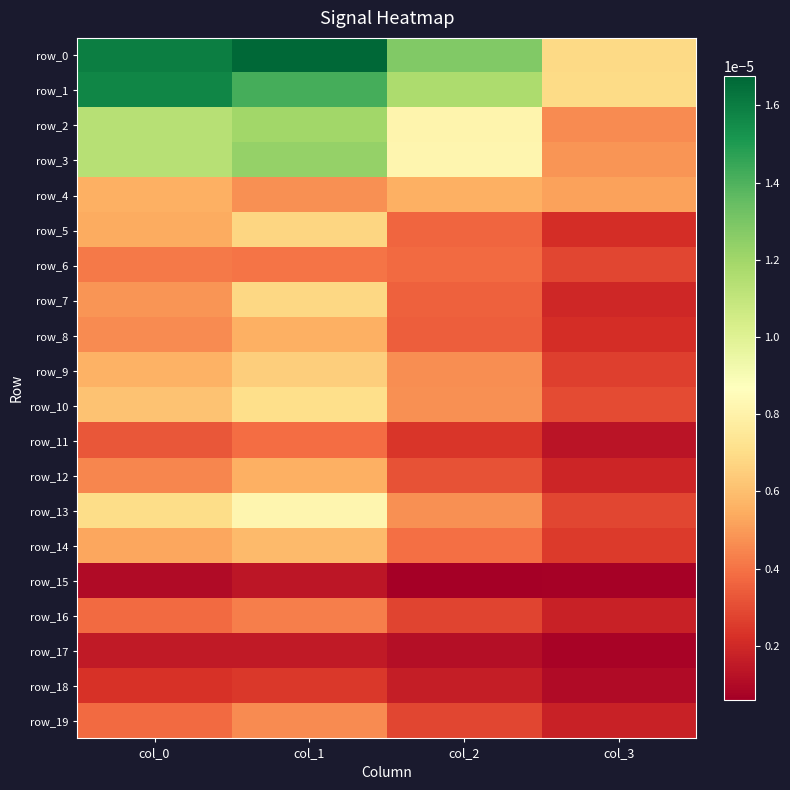

True or false: row_8 has a value of 0.0 at col_1.

True